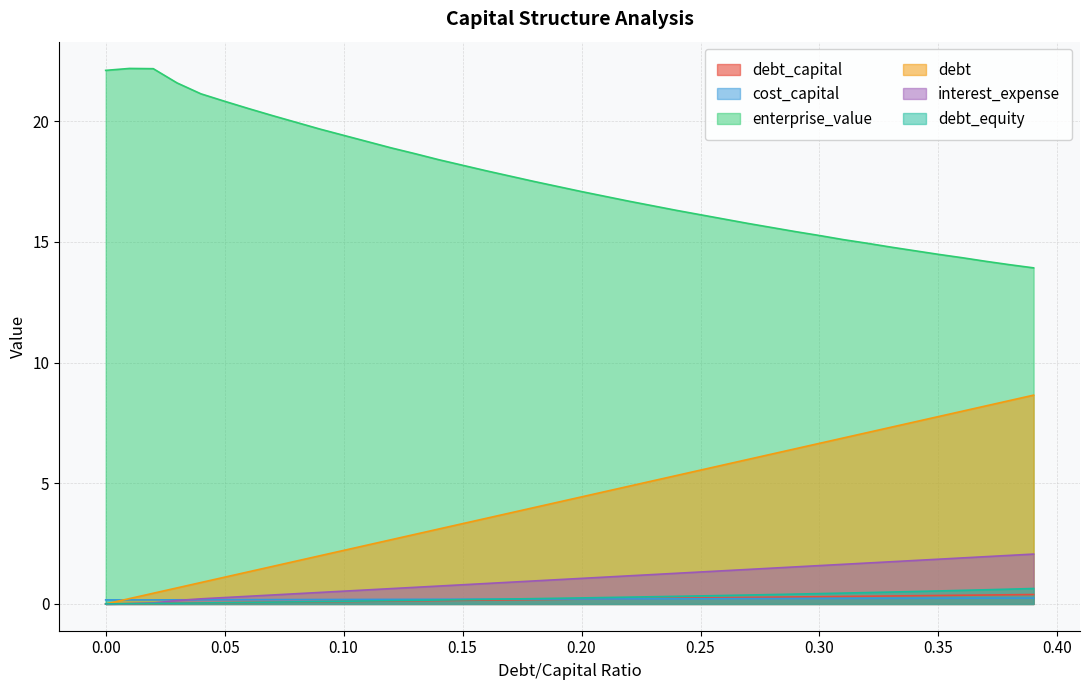

What is the difference between the maximum and minimum values in the debt_equity series?

0.6